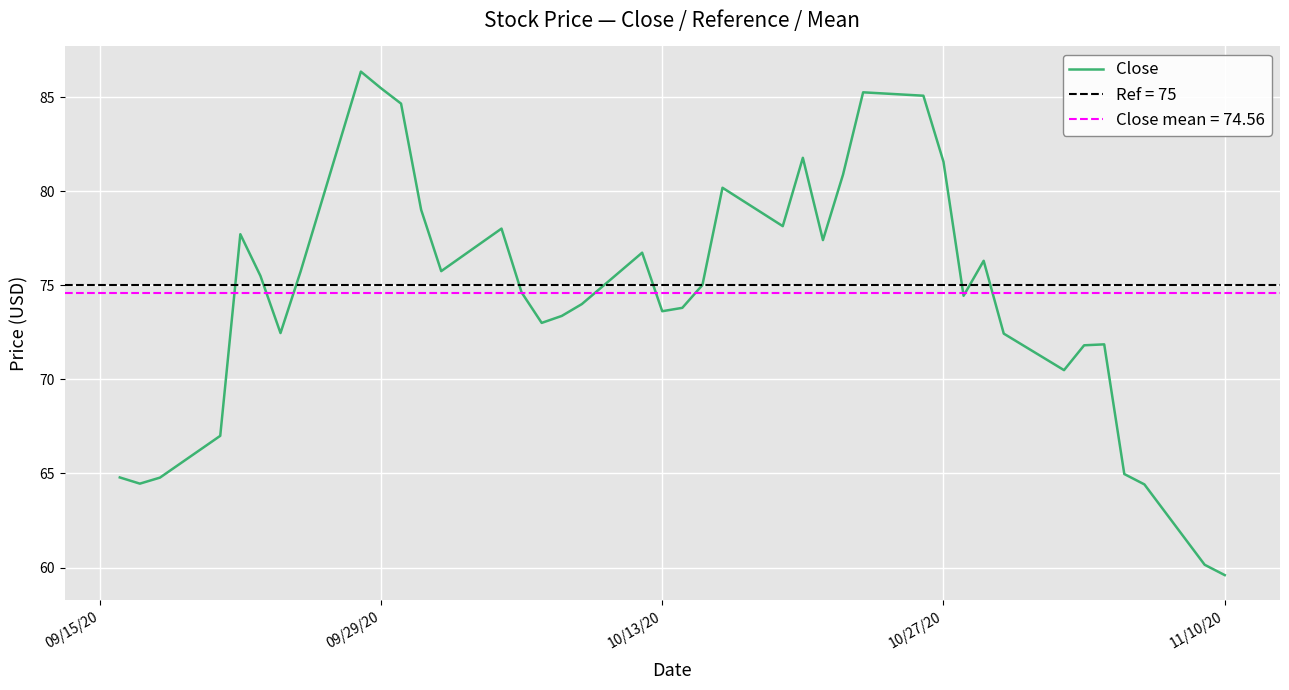

What is the smallest value displayed?

59.6